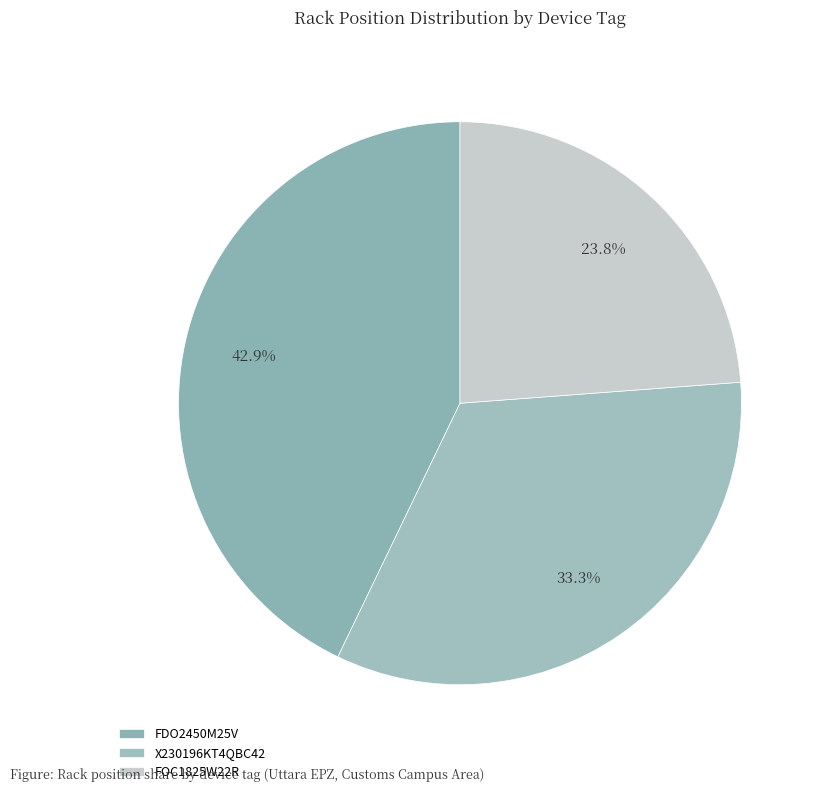

To the nearest percent, what is the combined percentage of FDO2450M25V and FOC1825W22R?

67%